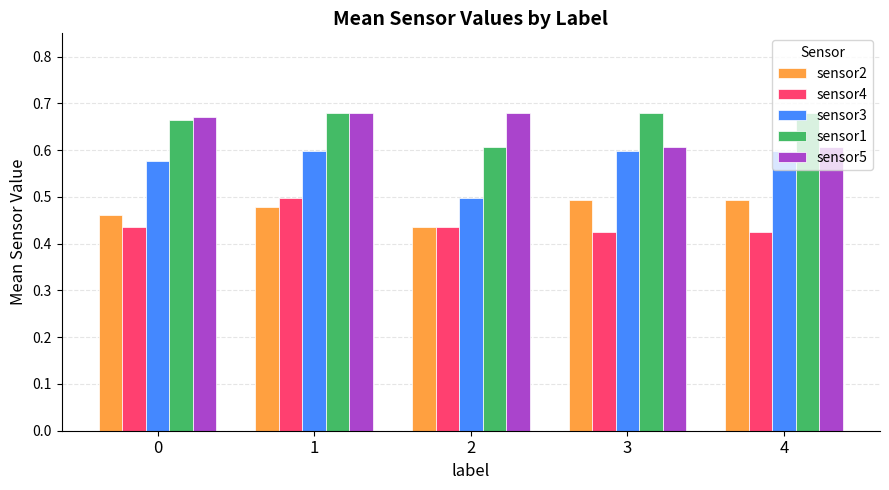

How many groups of bars are there?

5